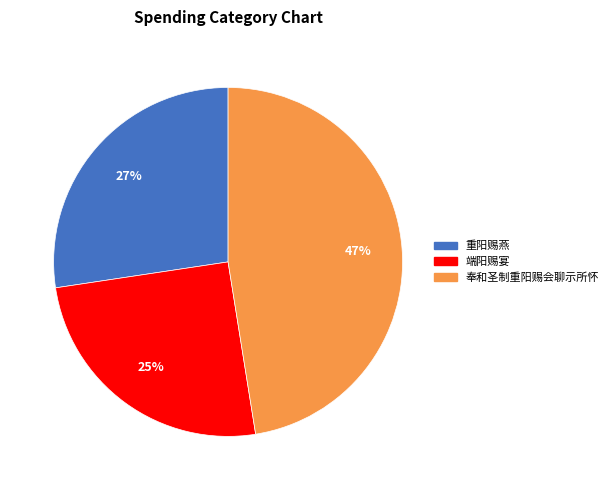

How many slices are in this pie chart?

3